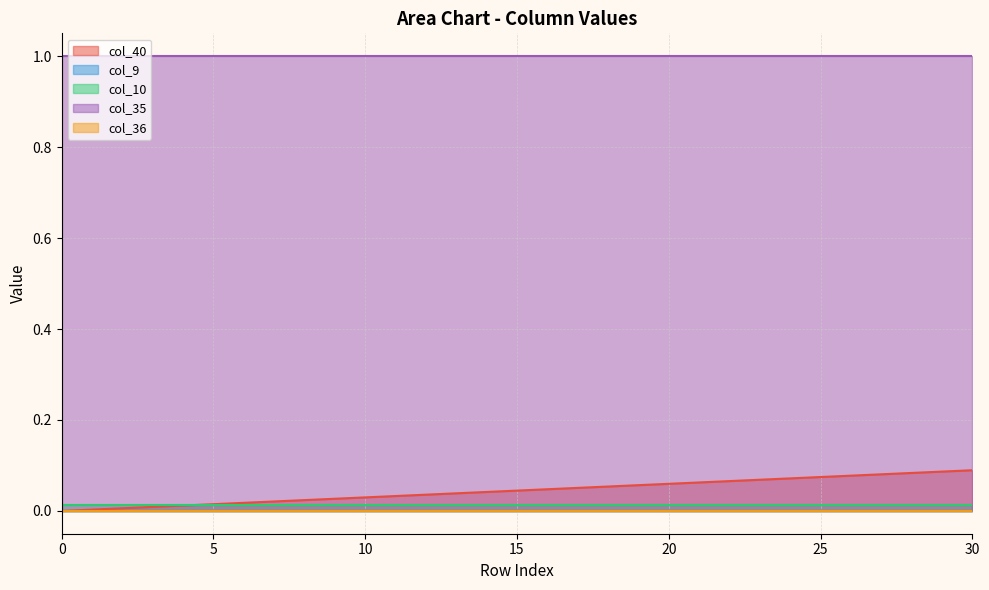

What is the value of the col_40 point at the 29th from the left?

0.1